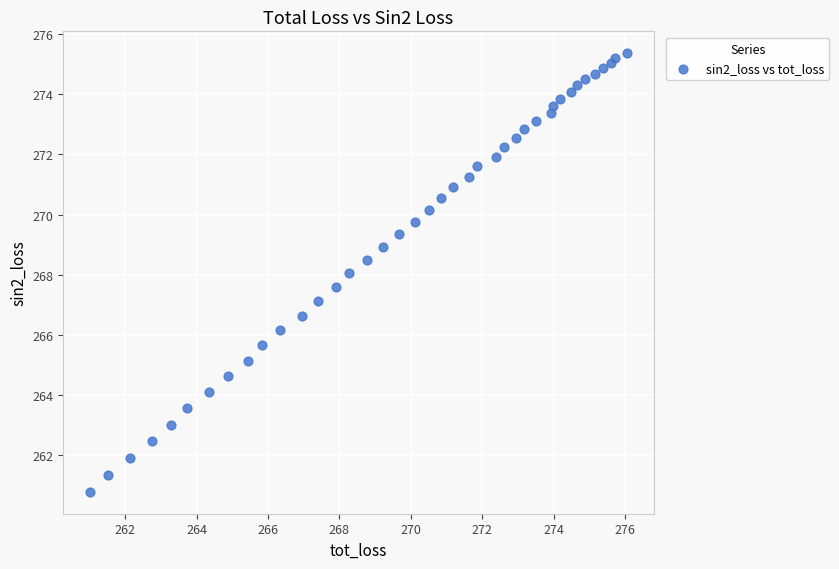

What is the range of X values (max minus min)?

15.0